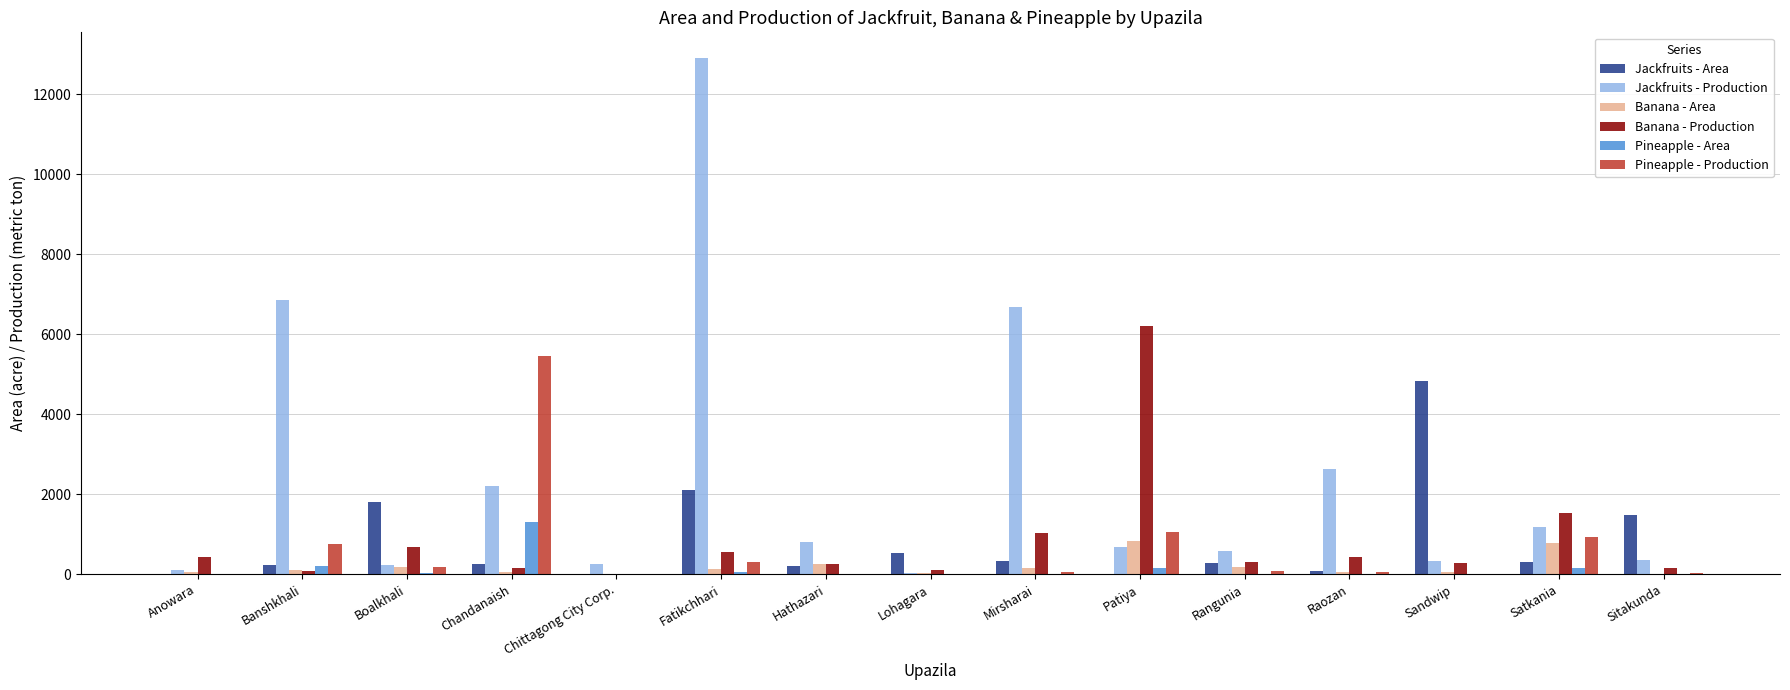

What is the highest value of the Pineapple - Production series?

5459